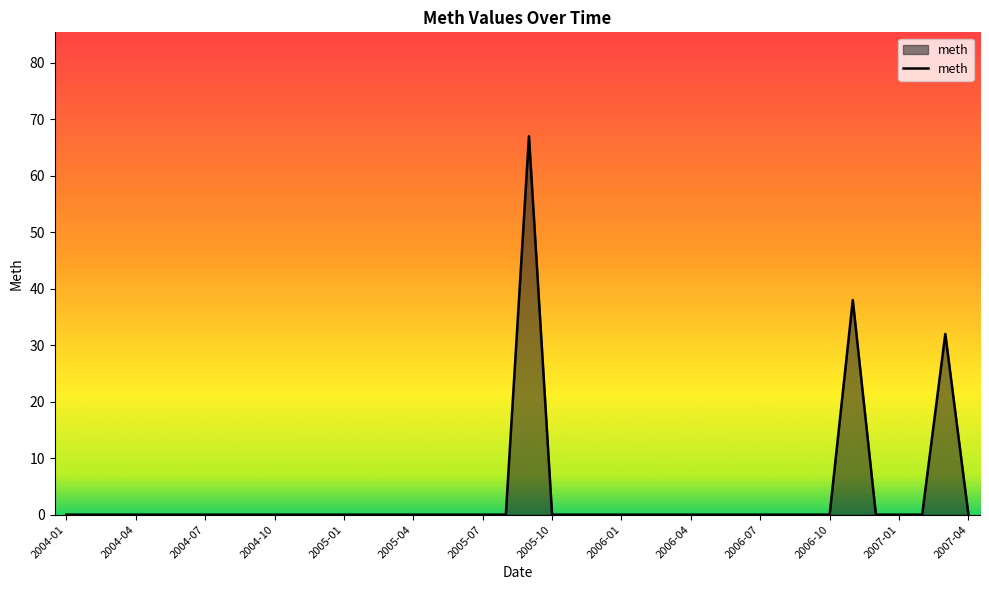

What is the greatest value displayed?

67